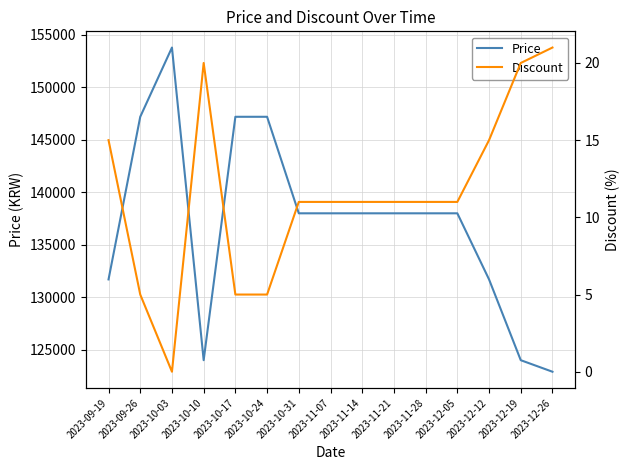

True or false: Discount has a value of 5 at 2023-10-31.

False